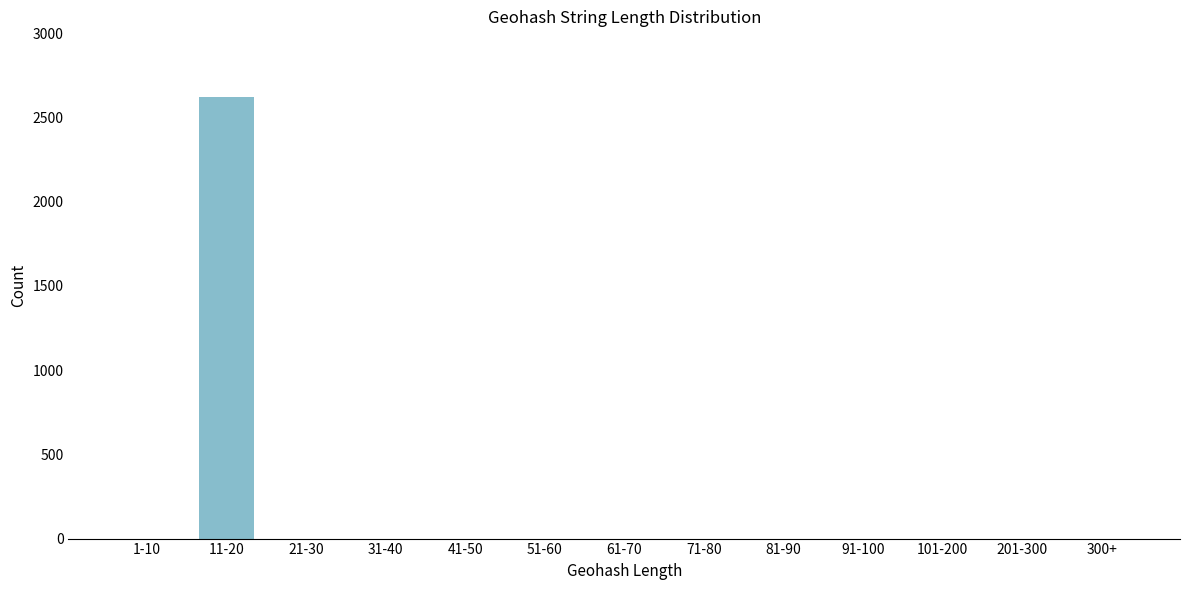

Reading left to right, what are all the values shown in this chart?

1-10=0	11-20=2619	21-30=0	31-40=0	41-50=0	51-60=0	61-70=0	71-80=0	81-90=0	91-100=0	101-200=0	201-300=0	300+=0